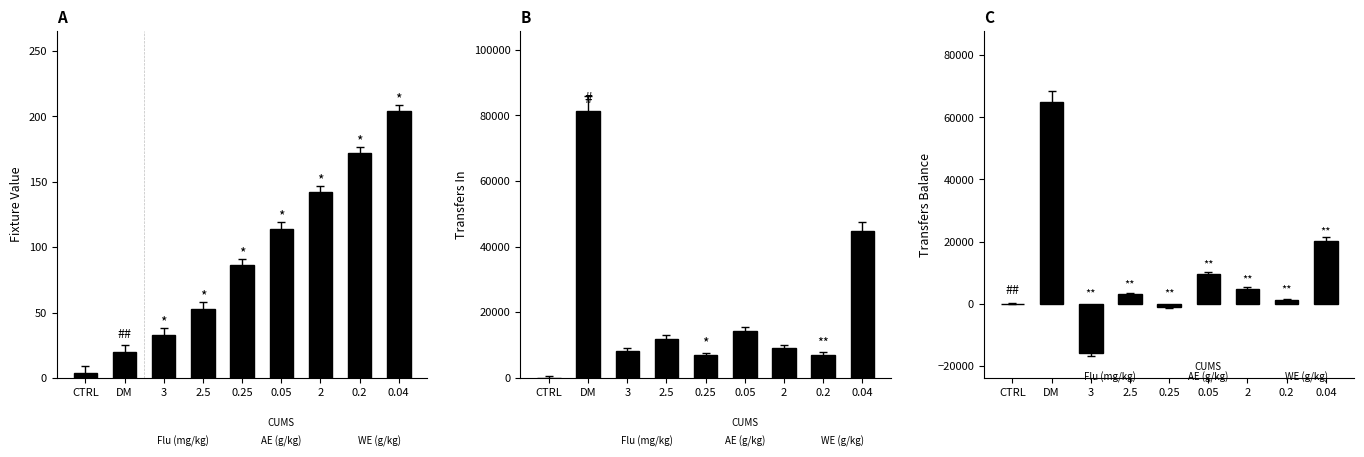

How many bars are there in total?

27